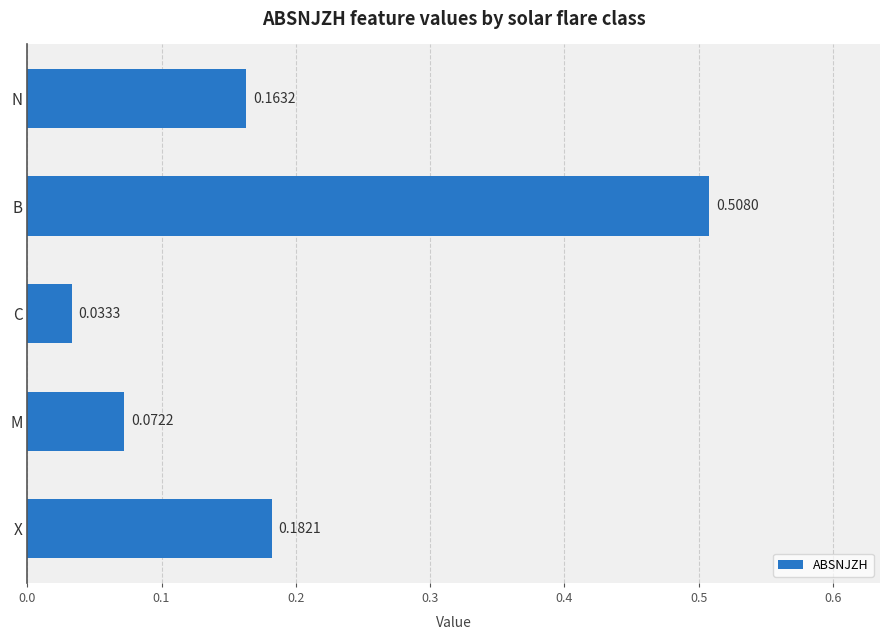

Which has a higher value, N or C?

N